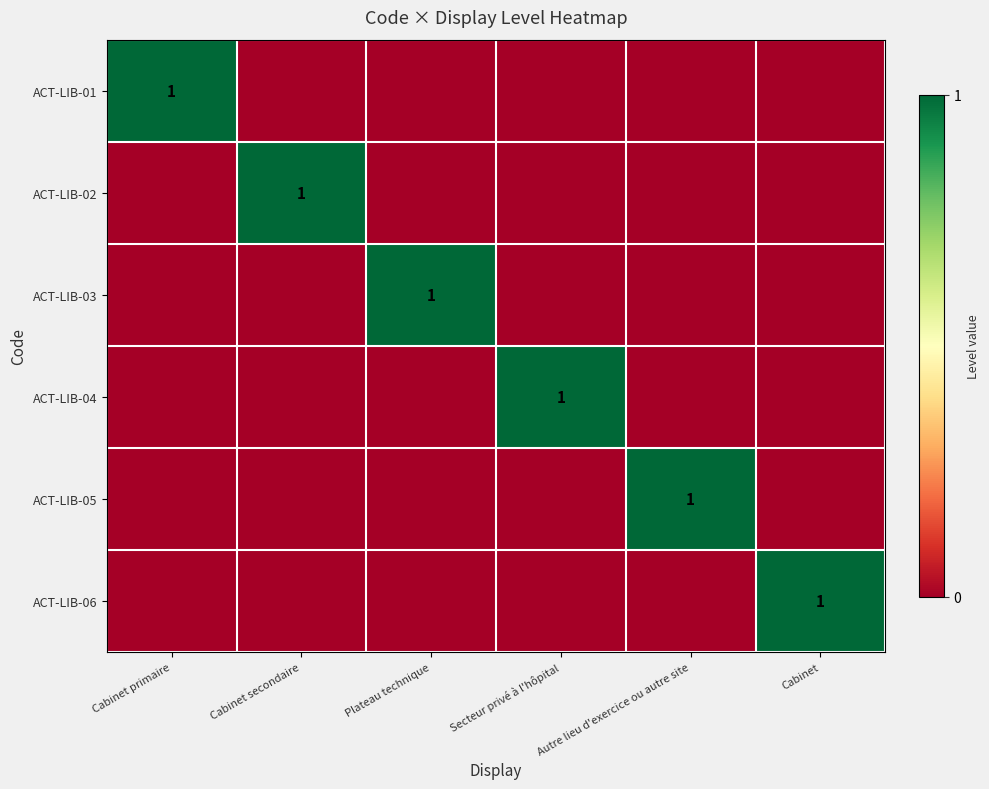

Is it true that ACT-LIB-06 equals 2 at Cabinet?

False